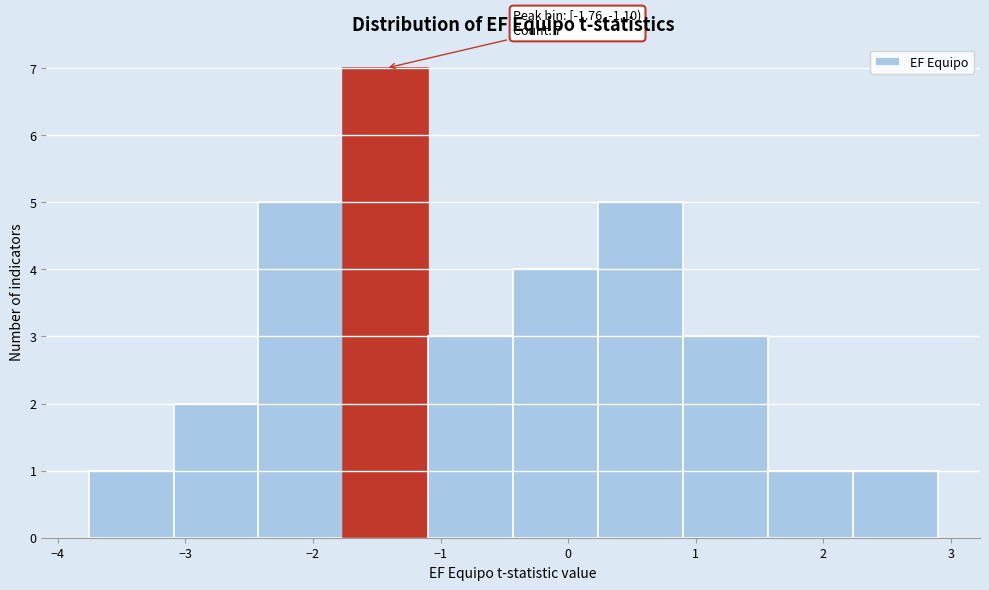

Over which range of the x-axis is the bar tallest?

-1.8 to -1.1